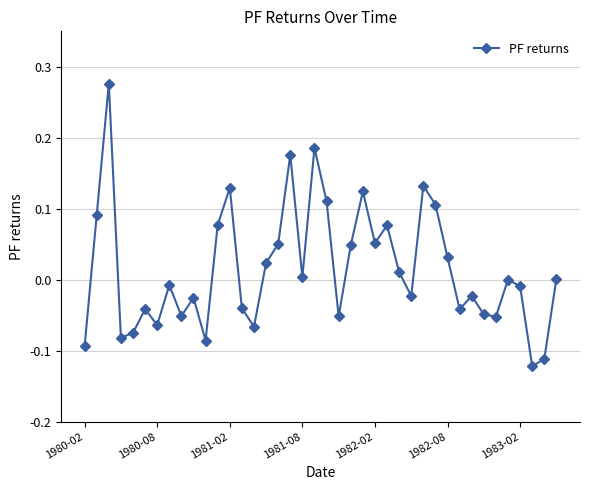

How many points are higher than both their immediate neighbors (excluding endpoints)?

12